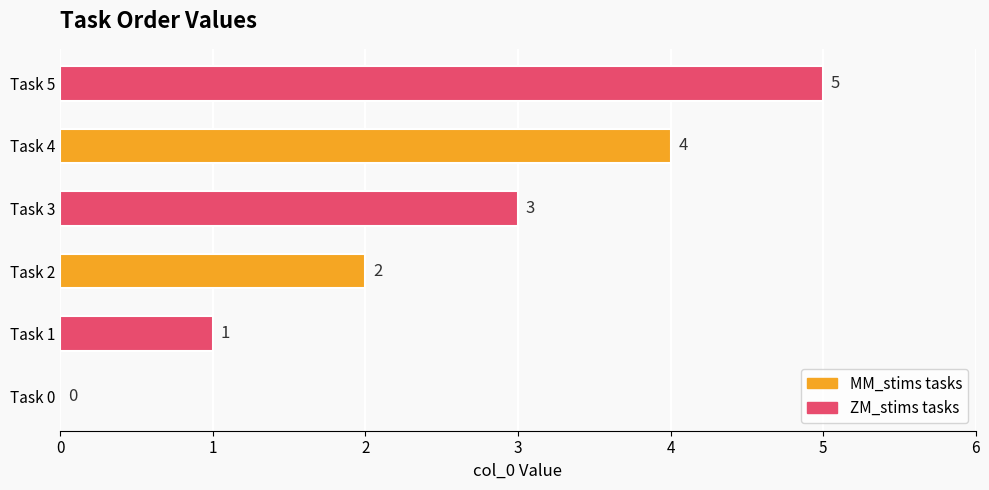

Between Task 5 and Task 2, which is larger?

Task 5